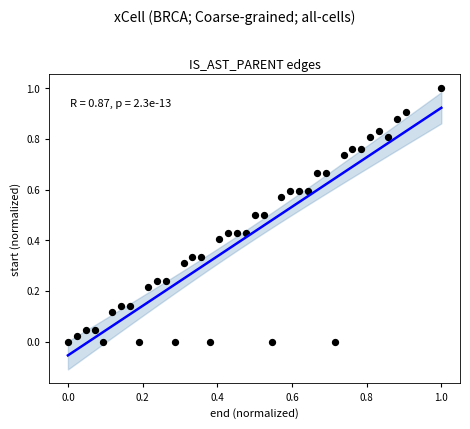

What is the range of X values (max minus min)?

1.0